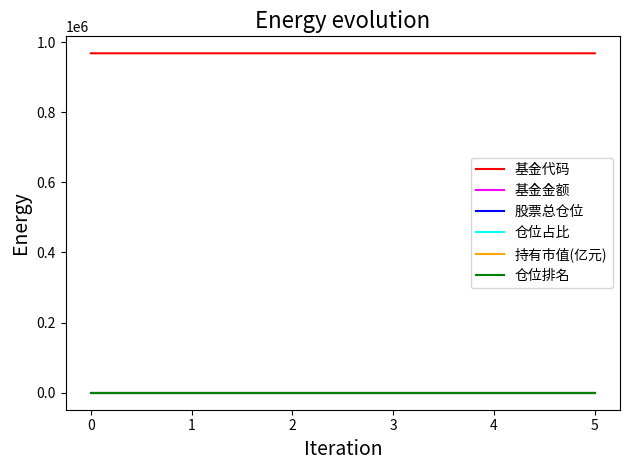

What are all the series names shown in the legend?

基金代码, 基金金额, 股票总仓位, 仓位占比, 持有市值(亿元), 仓位排名